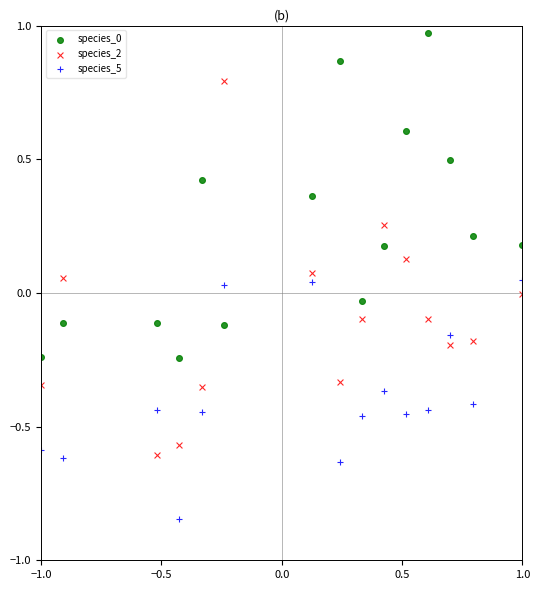

Which series reaches the minimum Y coordinate?

species_5